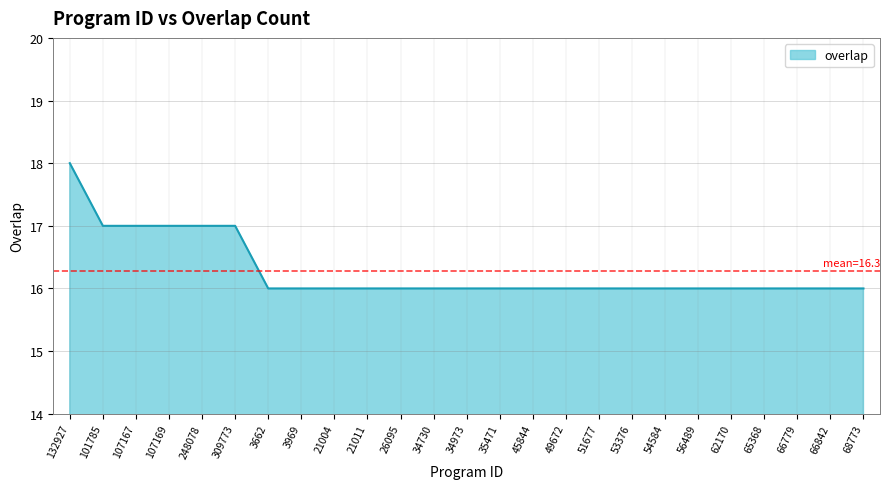

What is the ratio of the value at 3969 to the value at 26095?

1.0